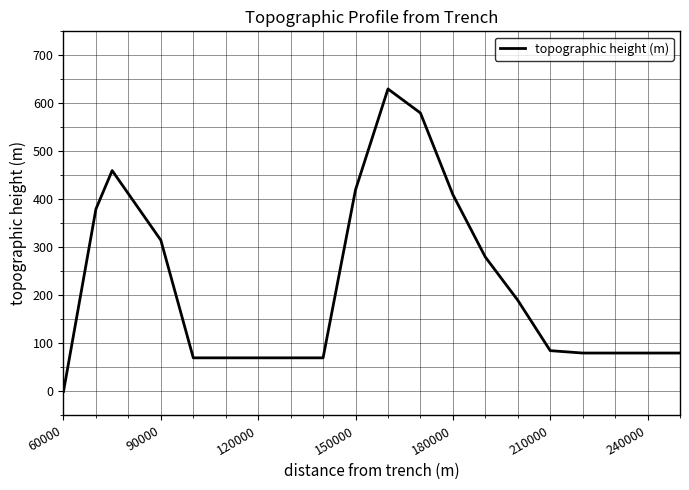

What is the difference between the maximum and minimum values?

630